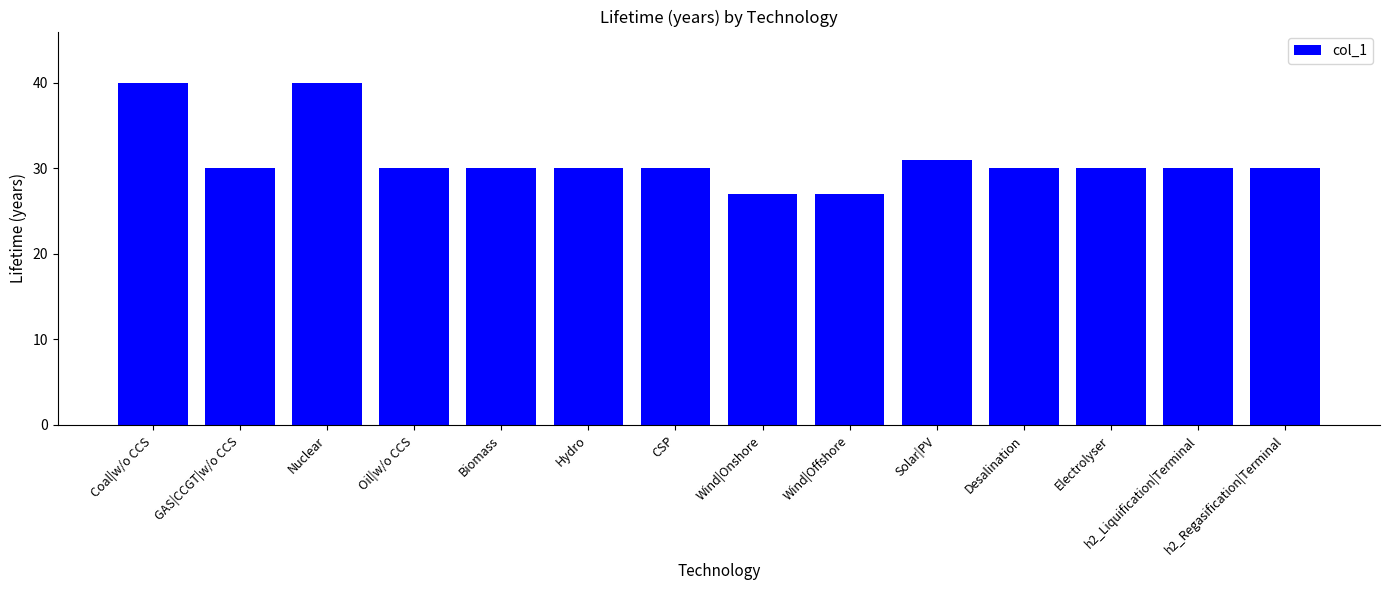

How many data points does each series have?

14